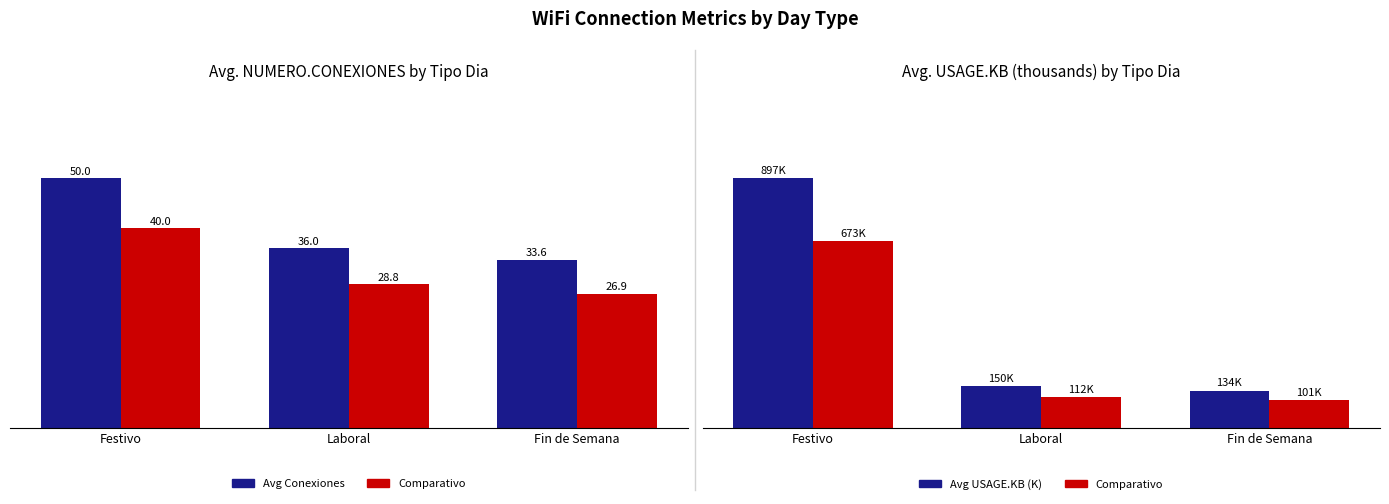

Does the chart contain any negative values?

No